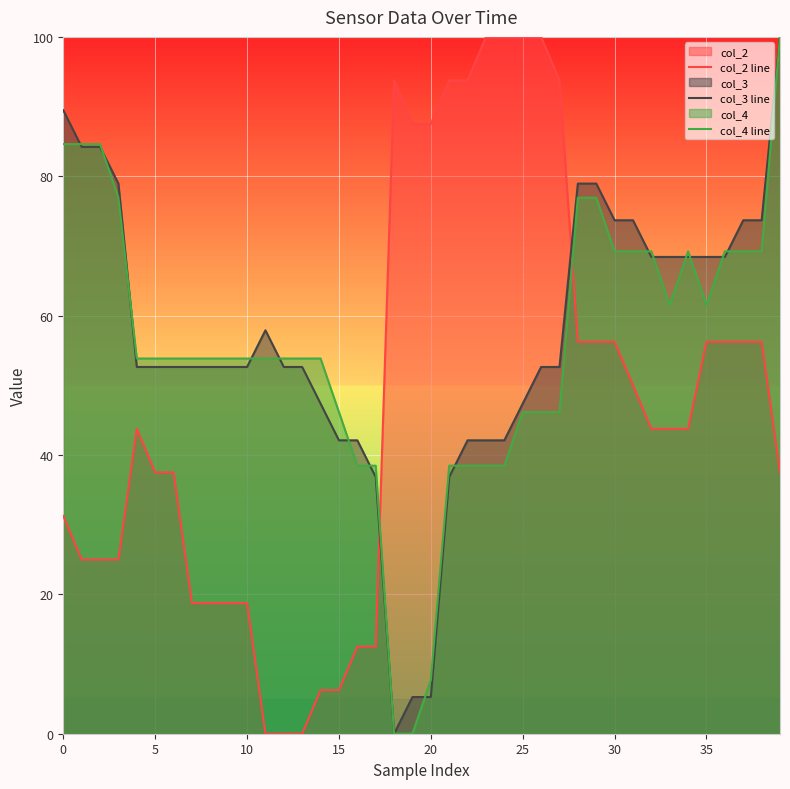

Reading right to left, list all the values displayed in this chart.

col_2 line: 37.5	56.3	56.3	56.3	56.3	43.7	43.7	43.7	50.0	56.3	56.3	56.3	93.7	100.0	100.0	100.0	100.0	93.7	93.7	87.5	87.5	93.7	12.5	12.5	6.3	6.3	0.0	0.0	0.0	18.8	18.8	18.8	18.8	37.5	37.5	43.7	25.0	25.0	25.0	31.3
col_3 line: 100.0	73.7	73.7	68.4	68.4	68.4	68.4	68.4	73.7	73.7	78.9	78.9	52.6	52.6	47.4	42.1	42.1	42.1	36.8	5.3	5.3	0.0	36.8	42.1	42.1	47.4	52.6	52.6	57.9	52.6	52.6	52.6	52.6	52.6	52.6	52.6	78.9	84.2	84.2	89.5
col_4 line: 100.0	69.2	69.2	69.2	61.5	69.2	61.5	69.2	69.2	69.2	76.9	76.9	46.2	46.2	46.2	38.5	38.5	38.5	38.5	7.7	0.0	0.0	38.5	38.5	46.2	53.8	53.8	53.8	53.8	53.8	53.8	53.8	53.8	53.8	53.8	53.8	76.9	84.6	84.6	84.6